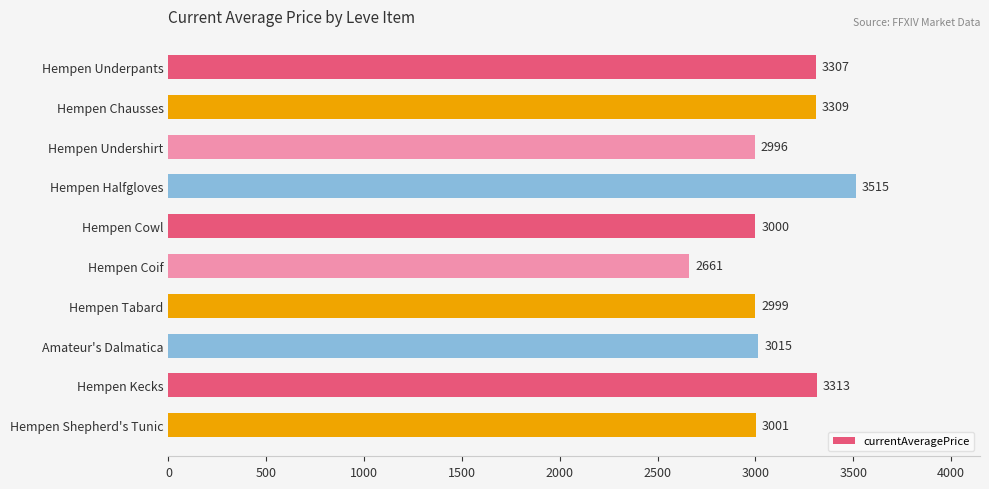

True or false: the data shows 4601 at Hempen Cowl.

False